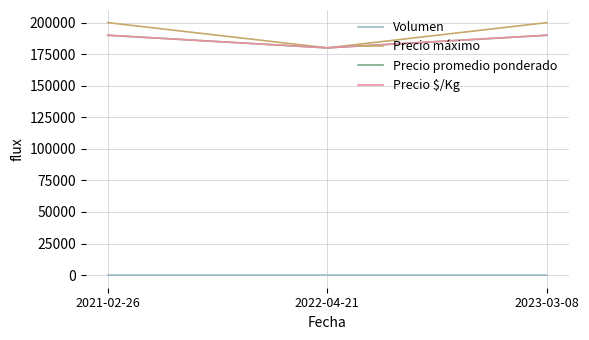

Is this an area chart (filled region under the line)?

No